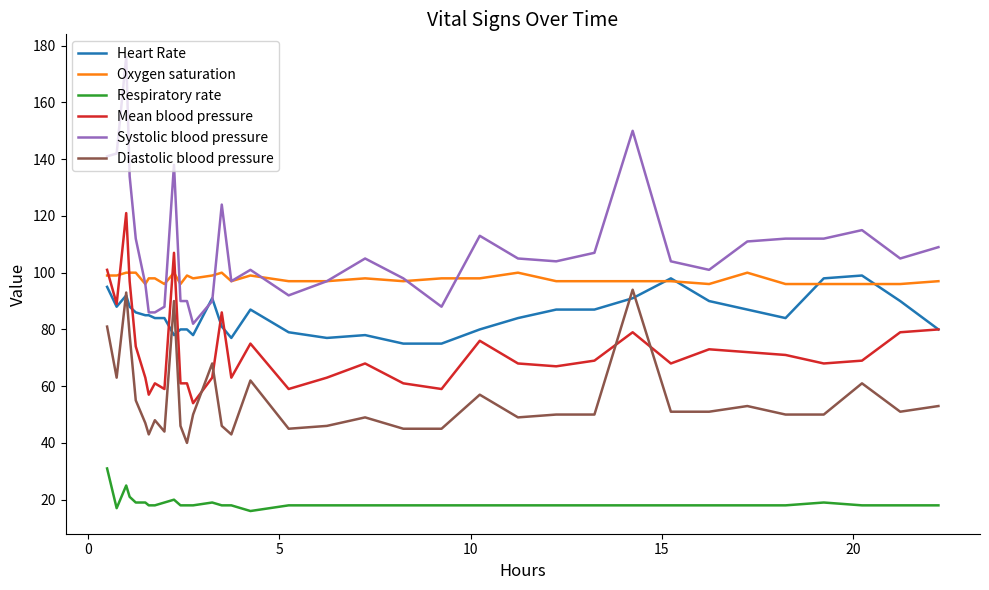

What is the maximum value for Oxygen saturation?

100